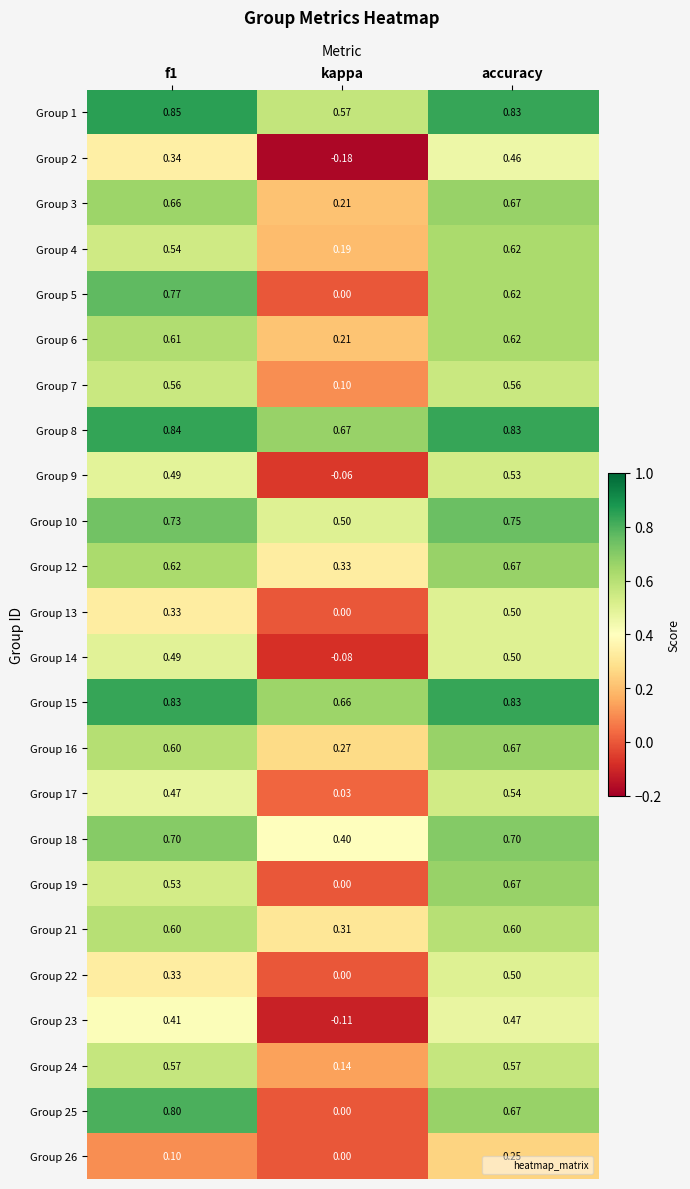

Which label corresponds to the smallest value in the chart?

kappa